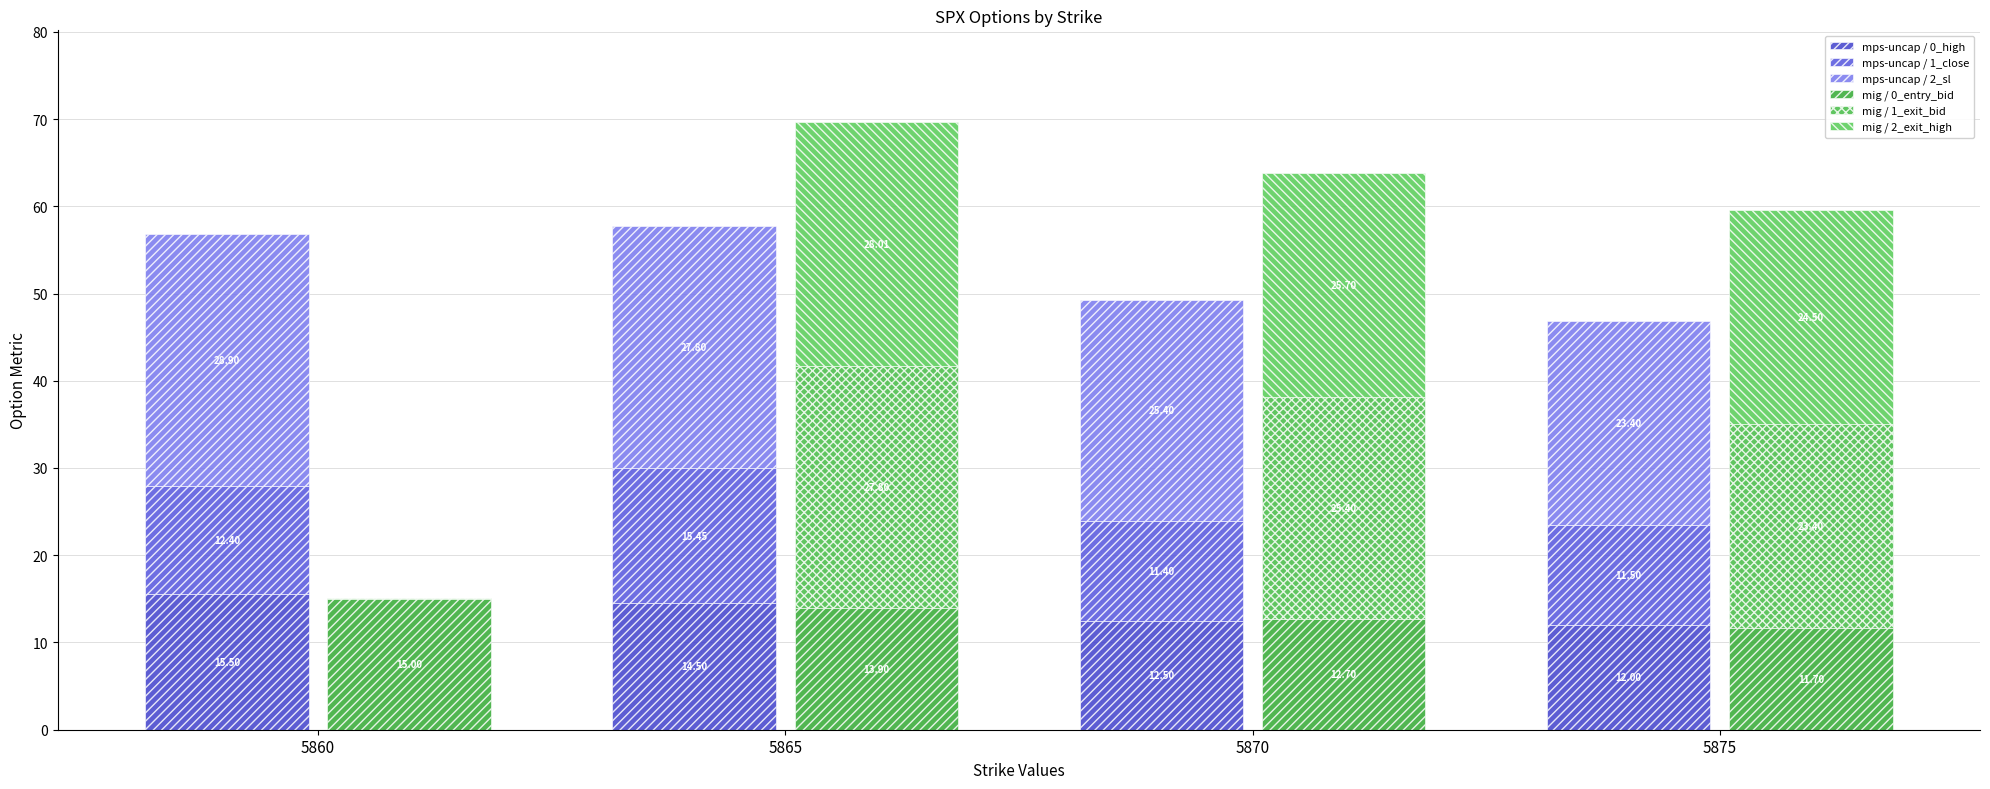

What is the spread (max minus min) of values at 5870?

14.3